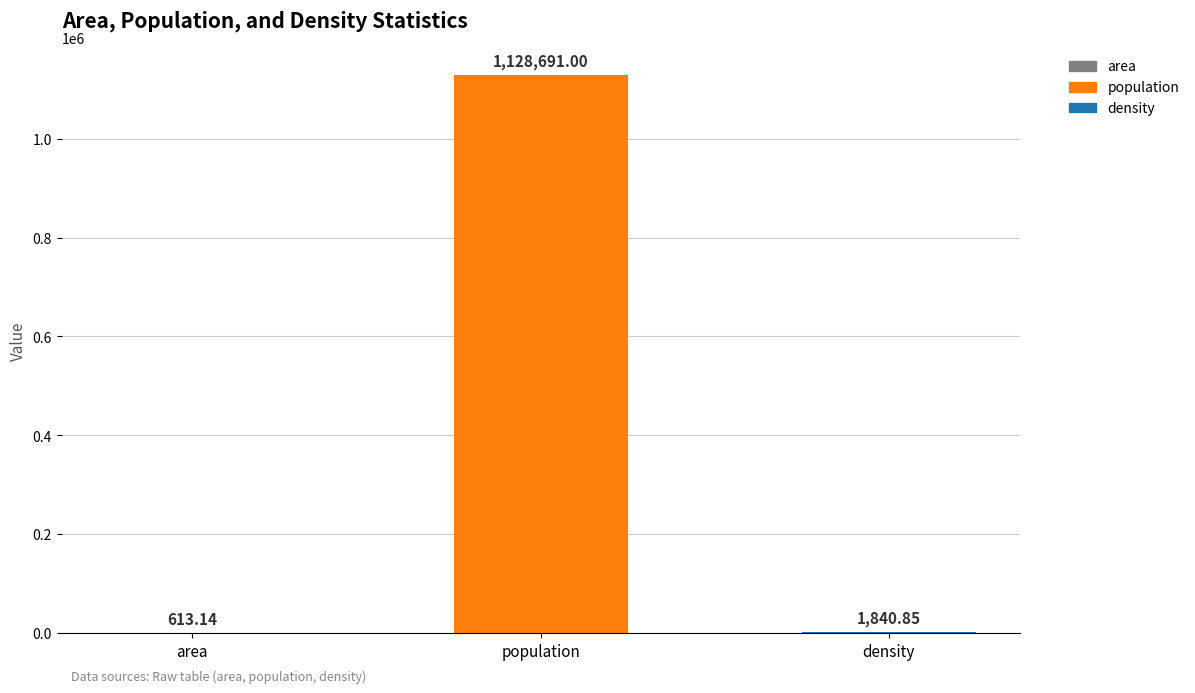

What is the change in value from area to density?

+1227.7